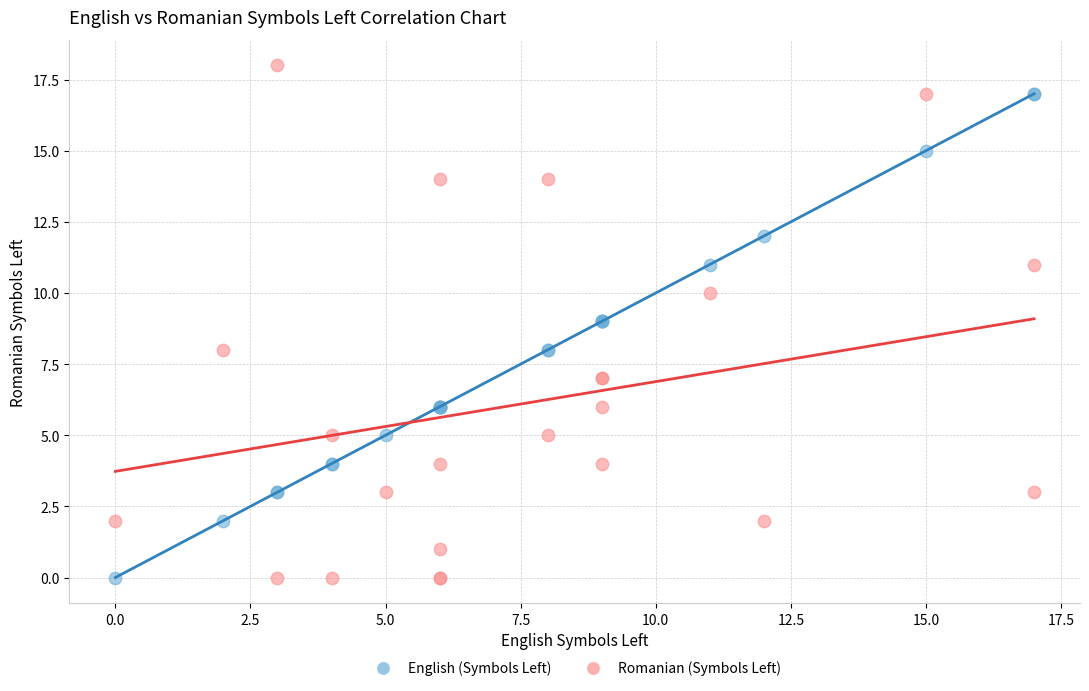

What is the X range (max minus min) for the scatter plot?

17